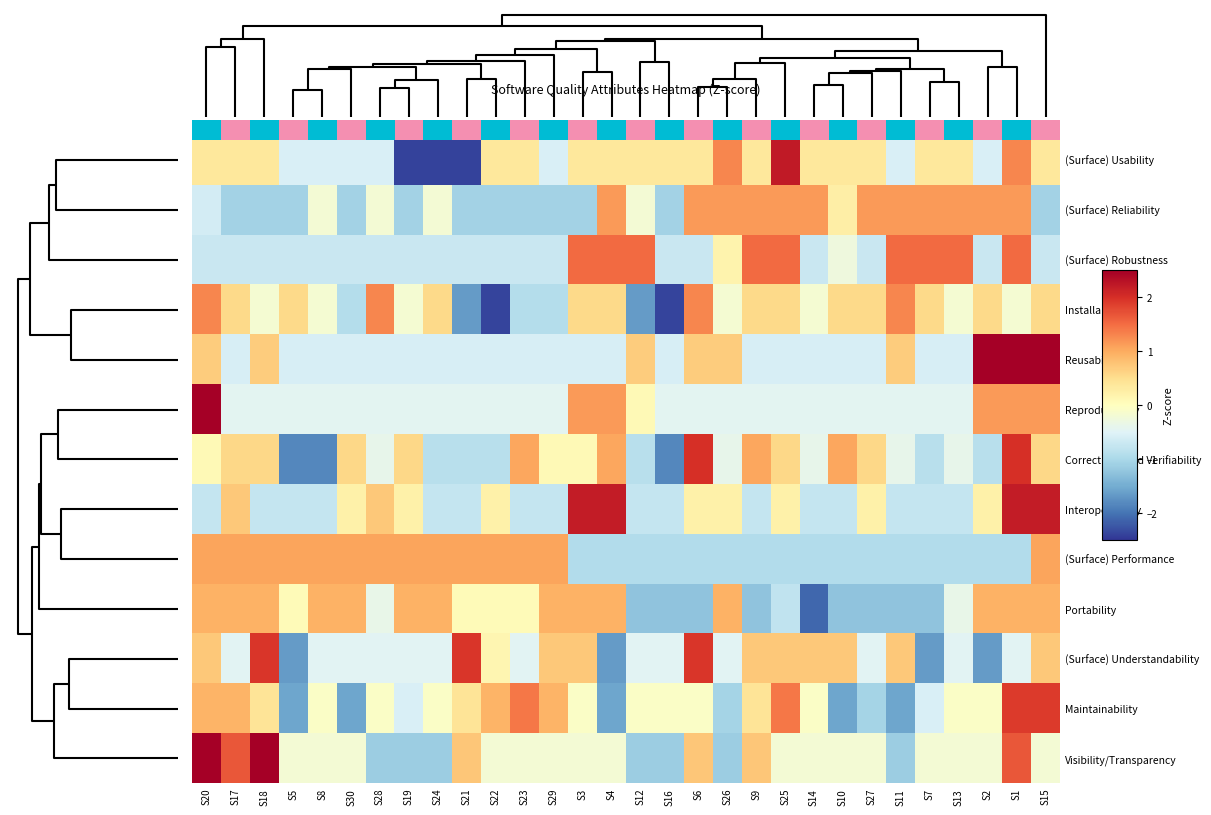

How many values in (Surface) Robustness are below zero?

20